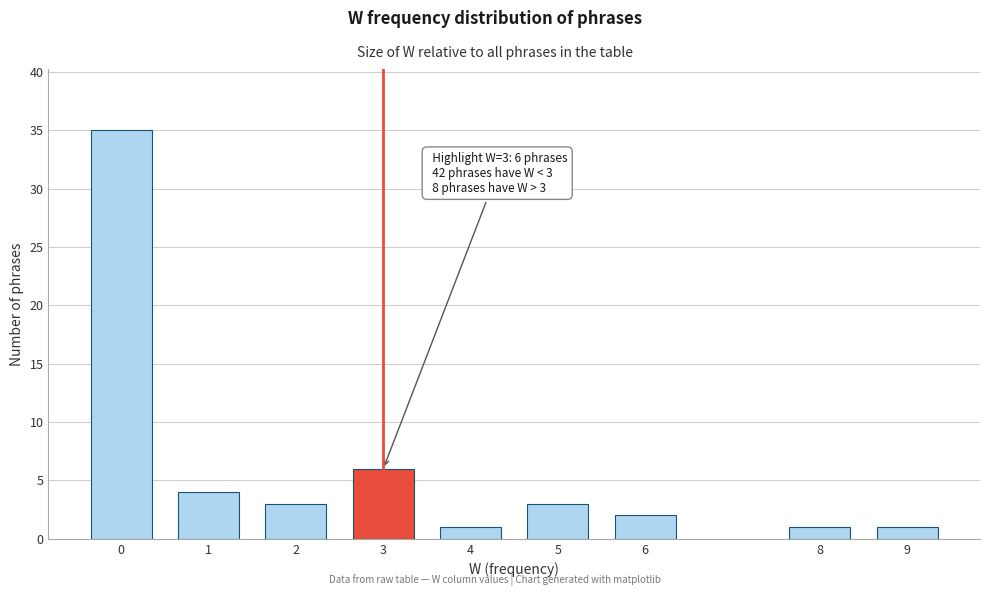

Reading right to left, transcribe all the data shown in this chart.

9=1	8=1	6=2	5=3	4=1	3=6	2=3	1=4	0=35